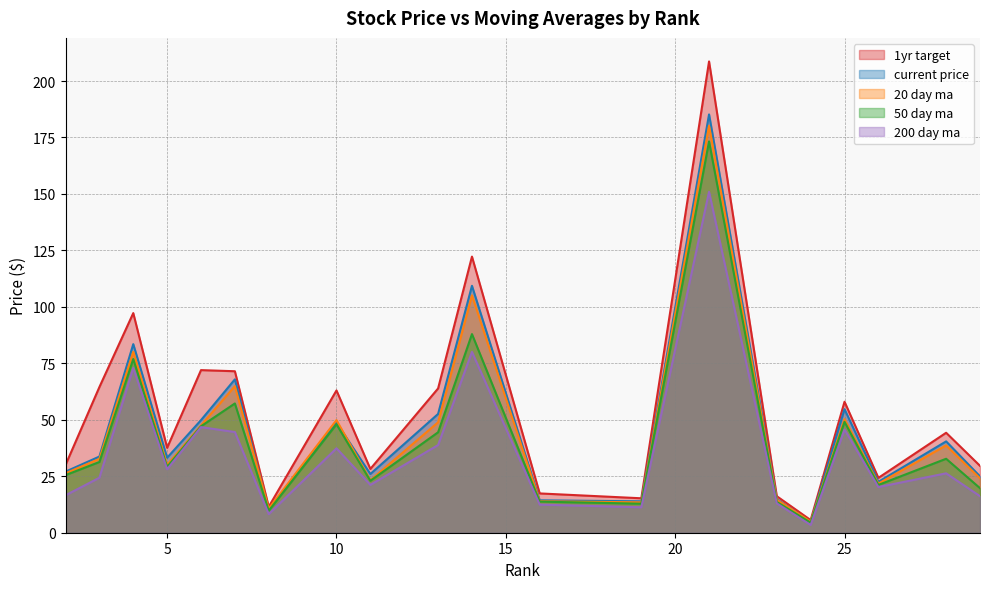

Reading left to right, list all the values displayed in this chart.

current_price: 2=27.0	3=33.7	4=83.5	5=33.2	6=49.9	7=67.9	8=10.0	10=48.7	11=26.0	13=52.6	14=109.3	16=14.3	19=13.9	21=185.2	23=14.9	24=4.7	25=54.7	26=22.5	28=40.4	29=24.9
20_day_ma: 2=26.3	3=32.7	4=80.1	5=30.1	6=47.5	7=64.9	8=10.7	10=49.9	11=23.2	13=48.9	14=105.1	16=13.9	19=13.5	21=180.2	23=14.6	24=4.9	25=50.3	26=21.8	28=38.7	29=24.1
50_day_ma: 2=25.5	3=31.3	4=76.9	5=29.2	6=47.1	7=57.2	8=9.8	10=48.0	11=23.0	13=44.5	14=88.0	16=13.8	19=12.9	21=173.3	23=13.6	24=4.5	25=49.1	26=21.2	28=32.8	29=19.7
200_day_ma: 2=16.6	3=24.4	4=73.0	5=28.1	6=46.8	7=44.6	8=8.2	10=37.4	11=21.2	13=38.8	14=80.1	16=12.4	19=11.3	21=151.0	23=13.0	24=3.4	25=45.7	26=20.2	28=26.3	29=16.2
1yr_target: 2=30.0	3=64.5	4=97.2	5=37.6	6=72.0	7=71.5	8=11.5	10=63.0	11=28.2	13=63.9	14=122.3	16=17.4	19=15.2	21=208.7	23=16.2	24=5.6	25=58.0	26=24.3	28=44.3	29=29.6